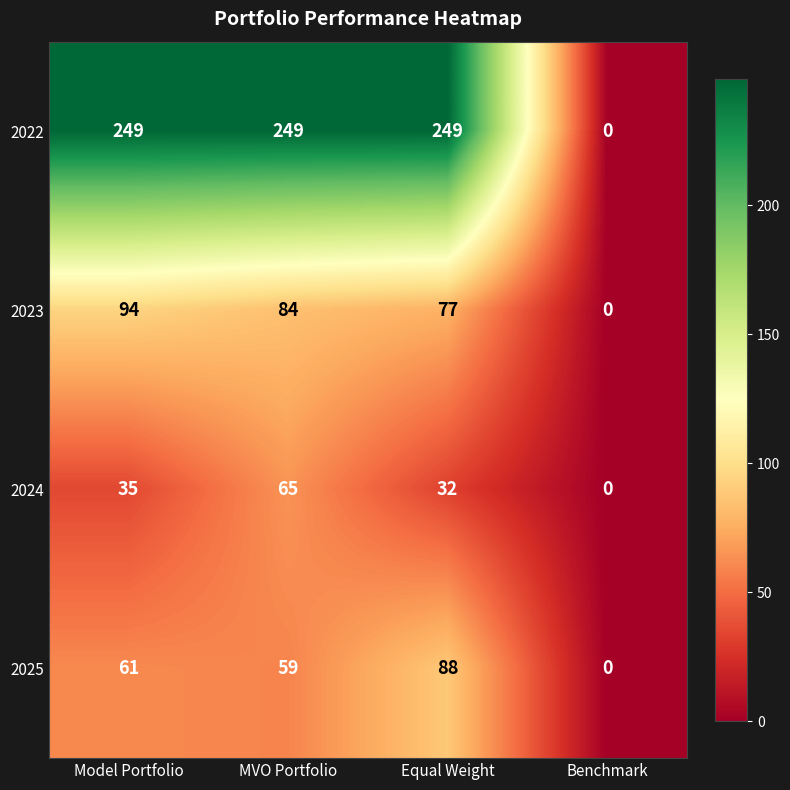

Reading left to right, extract all data points from this chart.

2022: Model Portfolio=249	MVO Portfolio=249	Equal Weight=249	Benchmark=0
2023: Model Portfolio=94	MVO Portfolio=84	Equal Weight=77	Benchmark=0
2024: Model Portfolio=35	MVO Portfolio=65	Equal Weight=32	Benchmark=0
2025: Model Portfolio=61	MVO Portfolio=59	Equal Weight=88	Benchmark=0